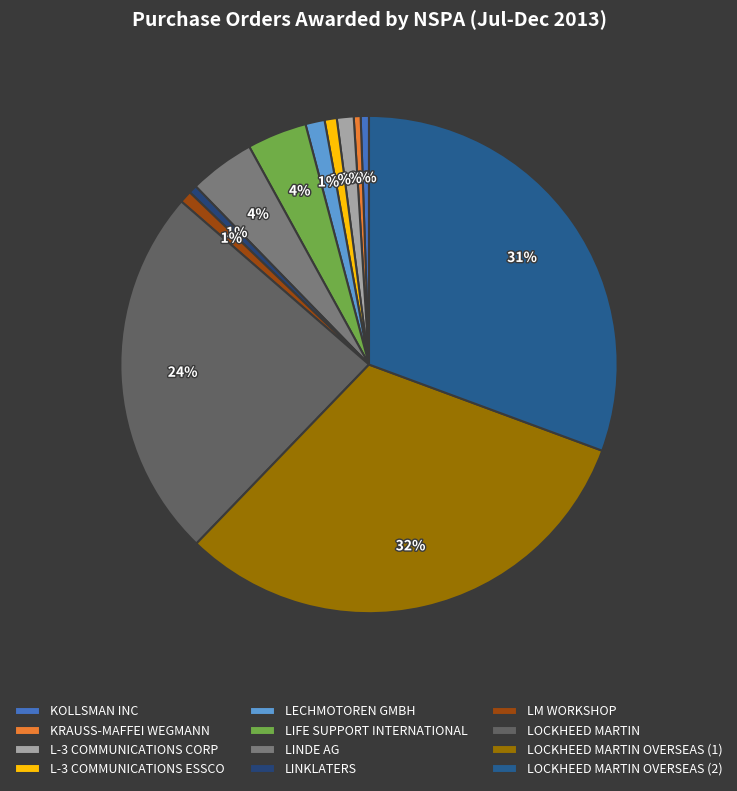

Is it true that LM WORKSHOP is 14% of the pie?

False